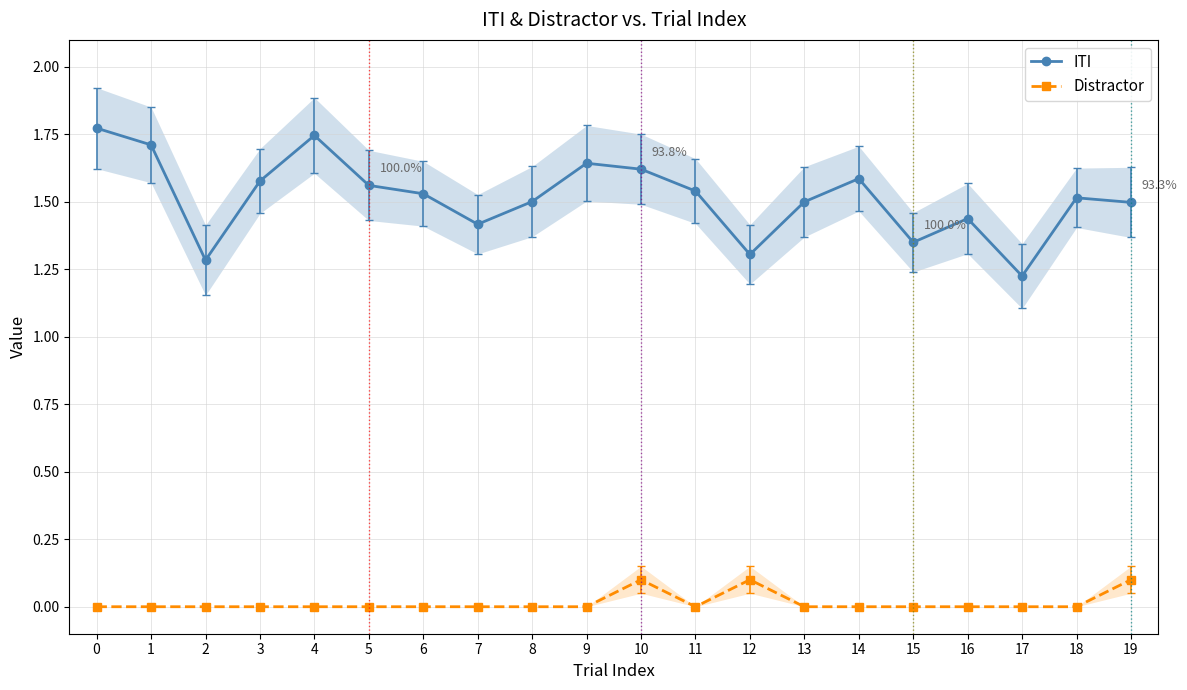

Is the value of Distractor at 0 greater than the value of ITI at 4?

No